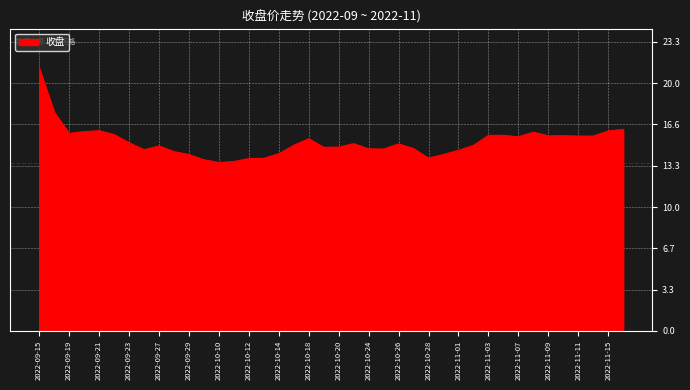

What is the greatest value displayed?

21.2